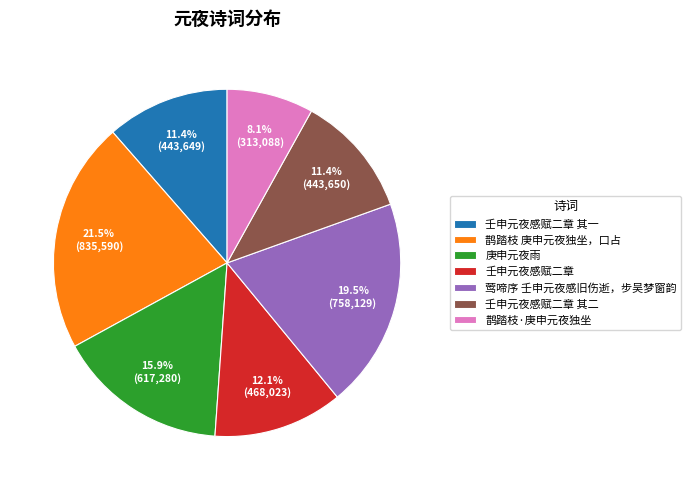

Between 鹊踏枝 庚申元夜独坐，口占 and 壬申元夜感赋二章, which is larger?

鹊踏枝 庚申元夜独坐，口占